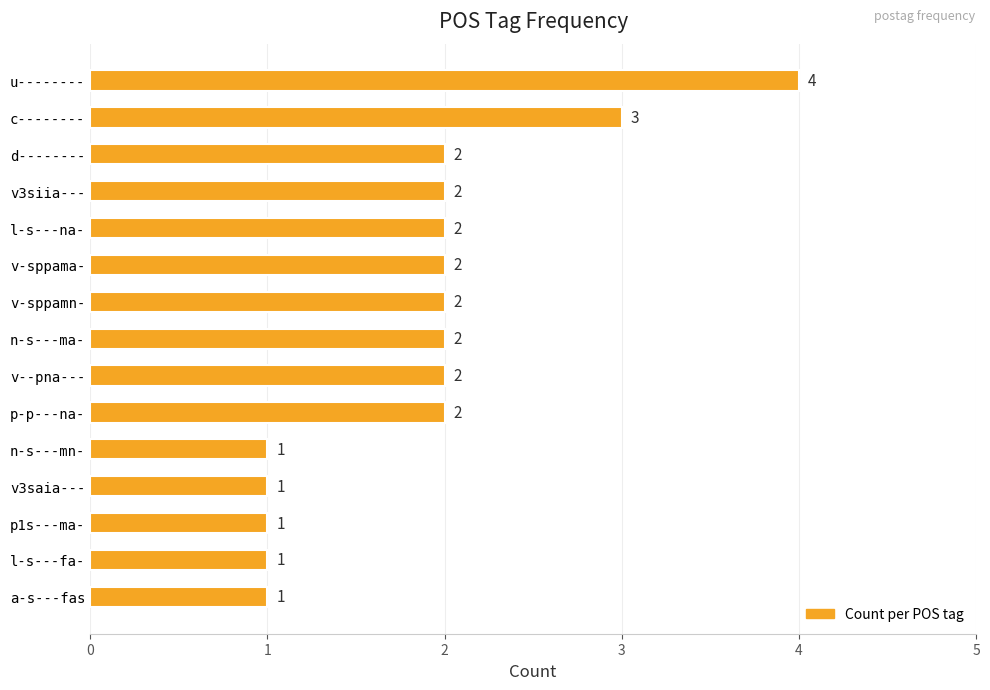

True or false: the data shows 2 at v-sppamn-.

True